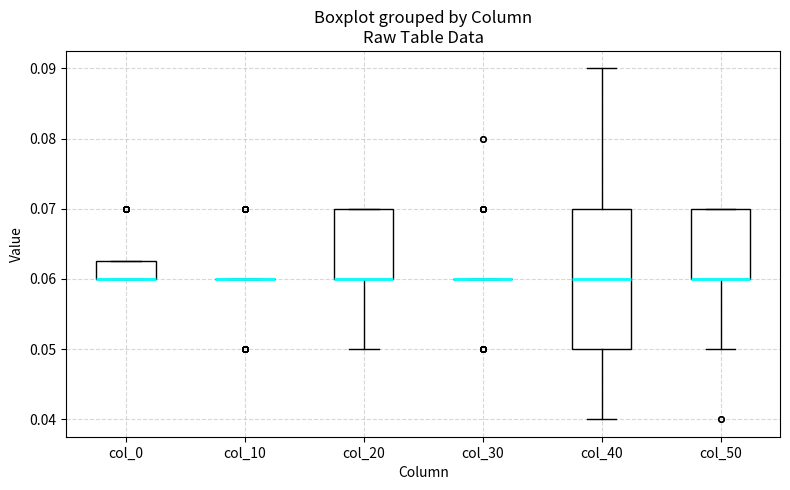

Reading left to right, transcribe this box plot: for each box, give where its median line is, the range the box spans, and where its two whiskers end, as read against the y-axis. The values are not printed on the chart, so give them approximately, as read against the axis.

col_0: median 0.060 (drawn on the box's lower edge), box 0.060 to 0.063, whiskers 0.060 to 0.063
col_10: box collapsed to a line at 0.060, whiskers 0.060 to 0.060
col_20: median 0.060 (drawn on the box's lower edge), box 0.060 to 0.070, whiskers 0.050 to 0.070
col_30: box collapsed to a line at 0.060, whiskers 0.060 to 0.060
col_40: median 0.060, box 0.050 to 0.070, whiskers 0.040 to 0.090
col_50: median 0.060 (drawn on the box's lower edge), box 0.060 to 0.070, whiskers 0.050 to 0.070